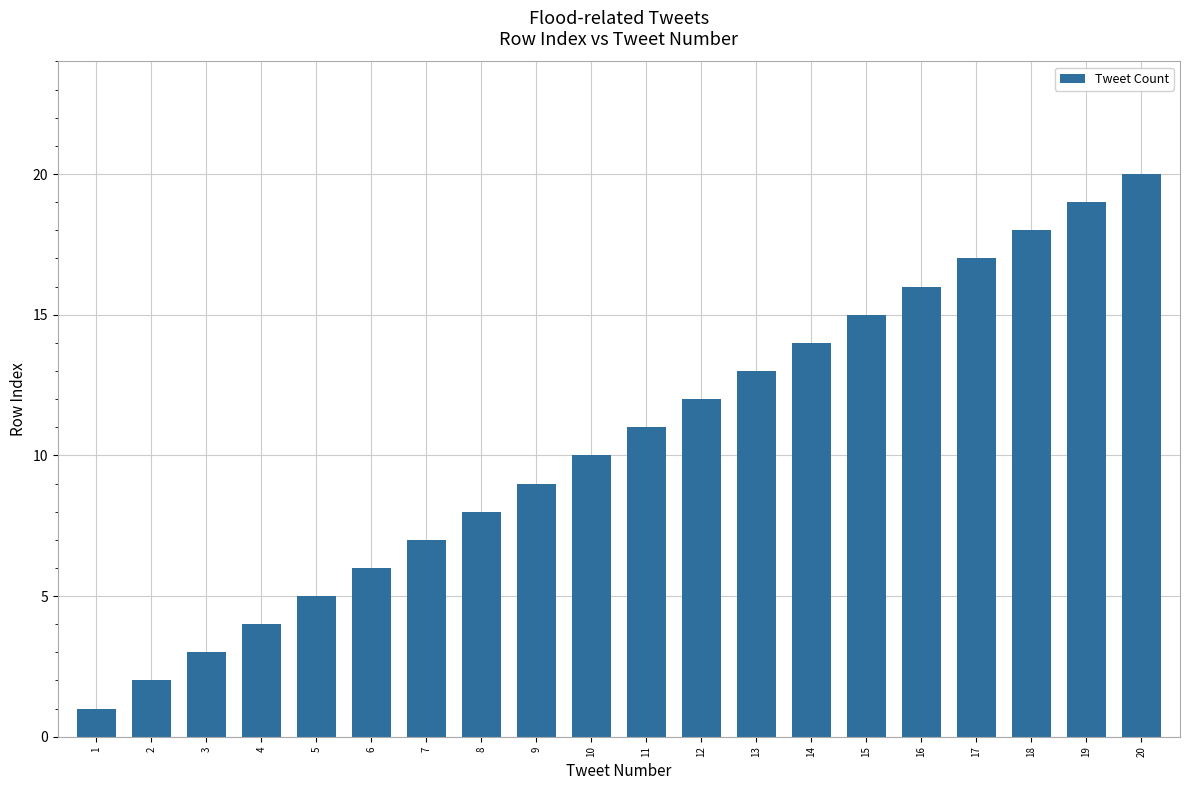

What is the difference between the maximum and second lowest values?

18